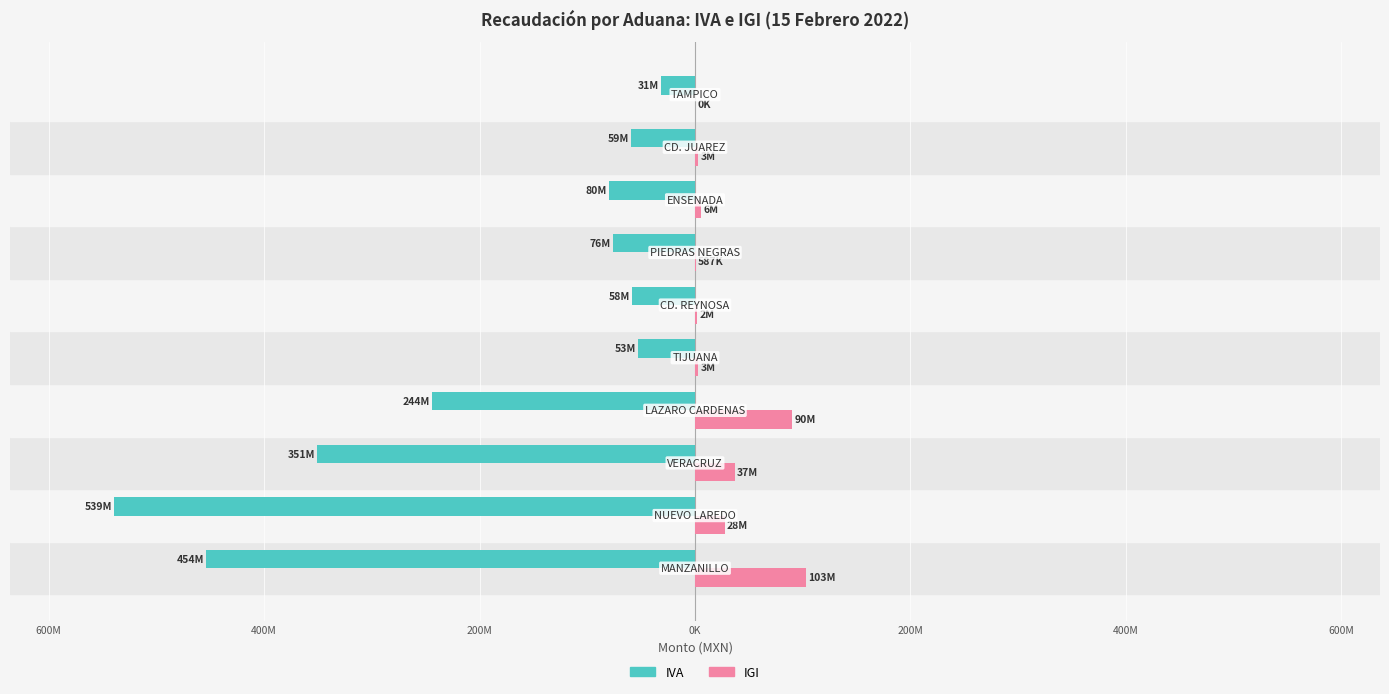

Reading right to left, extract all data points from this chart.

IVA: -31306979	-59023232	-79600458	-75908785	-58275108	-52830567	-243985676	-350714852	-538813724	-453829174
IGI: 0	3124597	5696280	587453	2106344	2909825	90249468	37020610	27676385	102795052